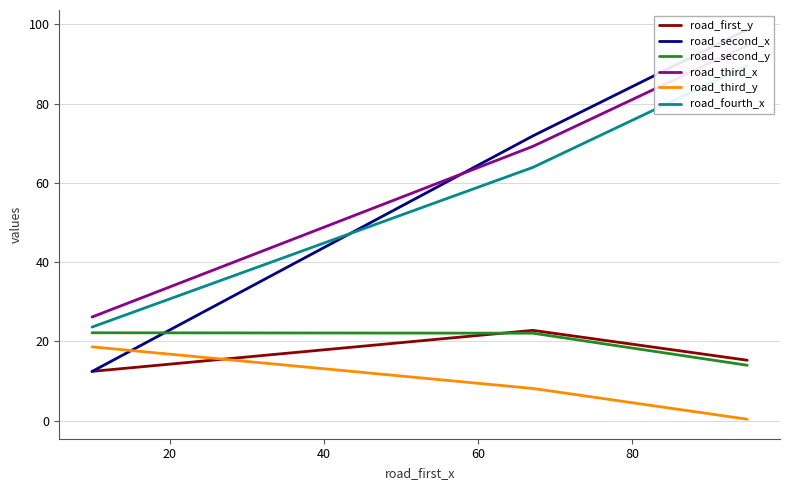

Is this an area chart (filled region under the line)?

No